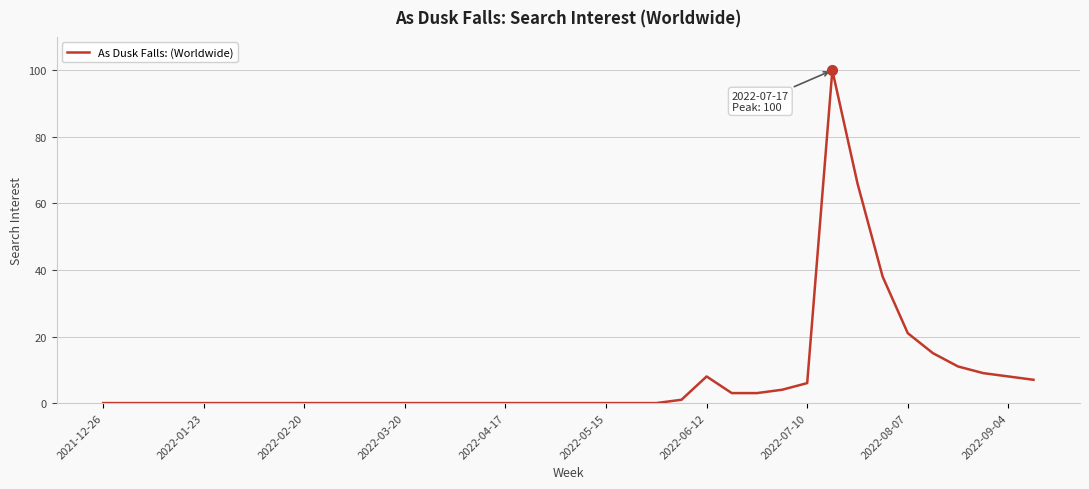

Count the number of categories in the chart.

38